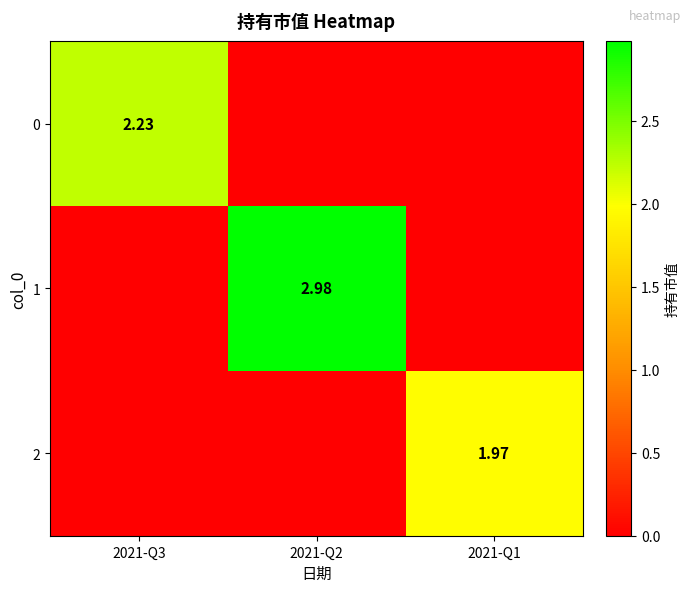

What is the difference between the maximum and second lowest values in the 0 series?

2.2